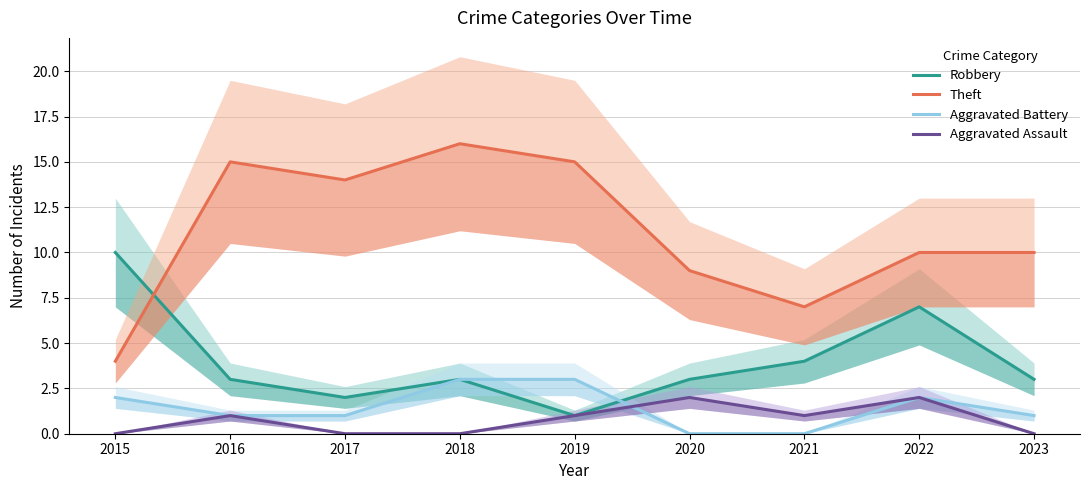

Is this an area chart (filled region under the line)?

No